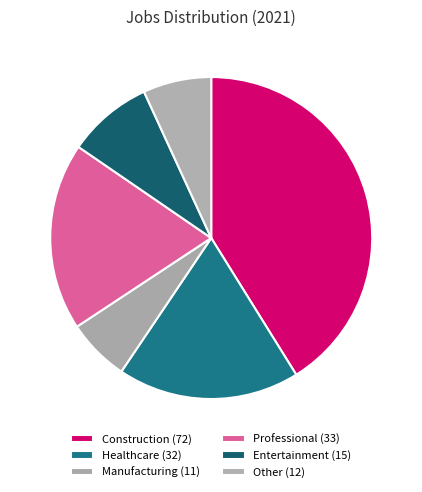

How many slices are in this pie chart?

6